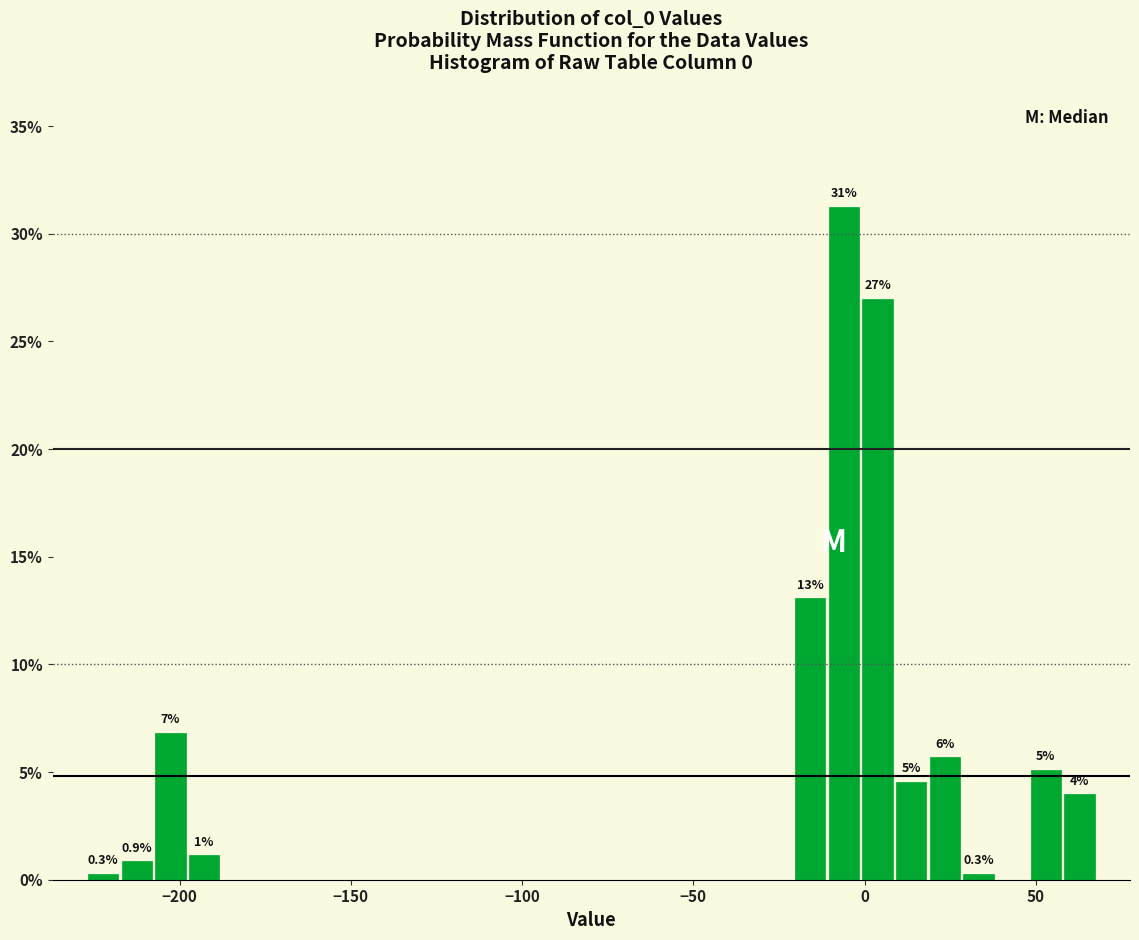

Around what value on the x-axis is the tallest bar? Give the approximate position of its centre, as read against the axis.

-5